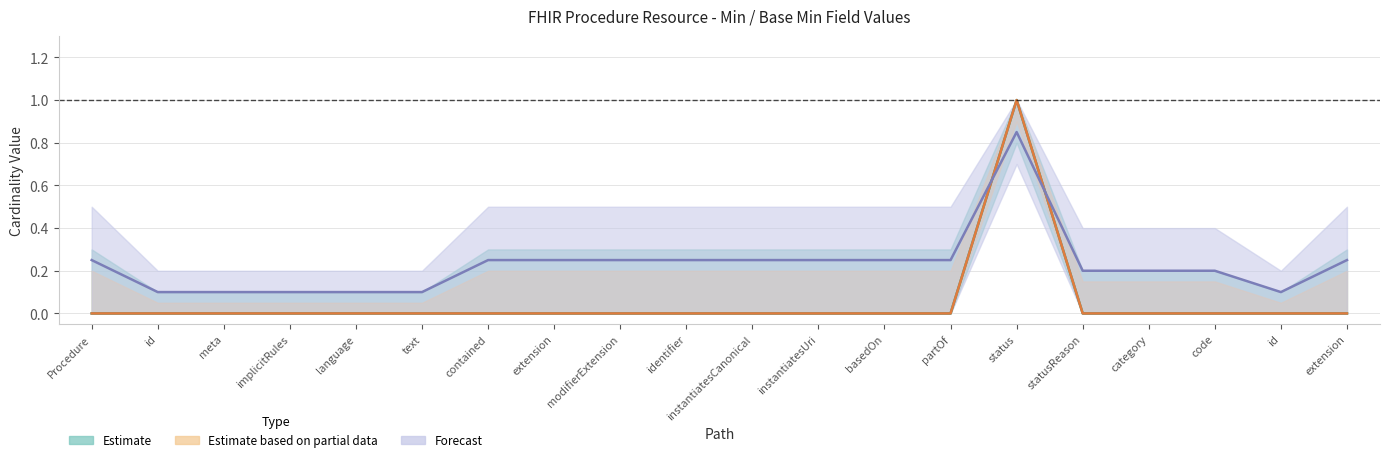

True or false: Base Min (Estimate based on partial data) has a value of -1 at basedOn.

False